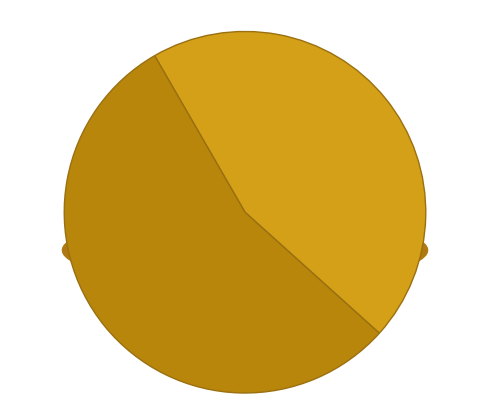

Is the sum of 6 and 6 greater than half?

No